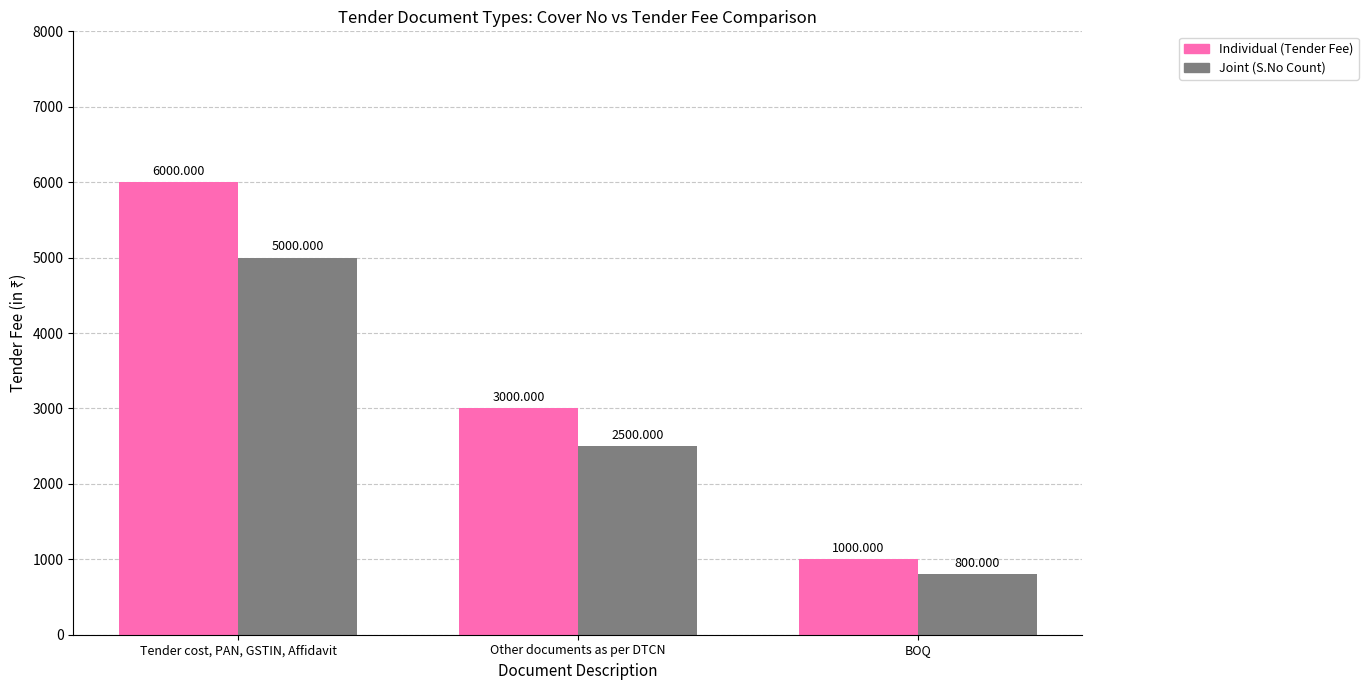

At which category is the sum across all series the highest?

Tender cost, PAN, GSTIN, Affidavit